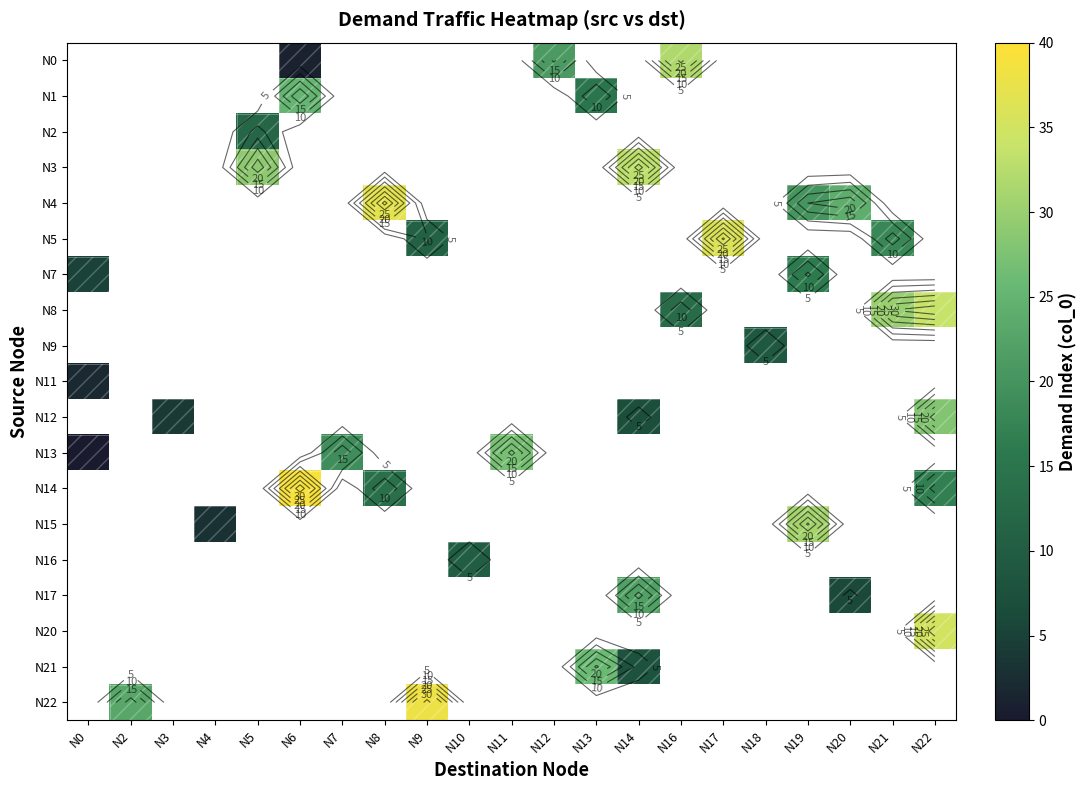

True or false: N5 has a value of 11.0 at N9.

True